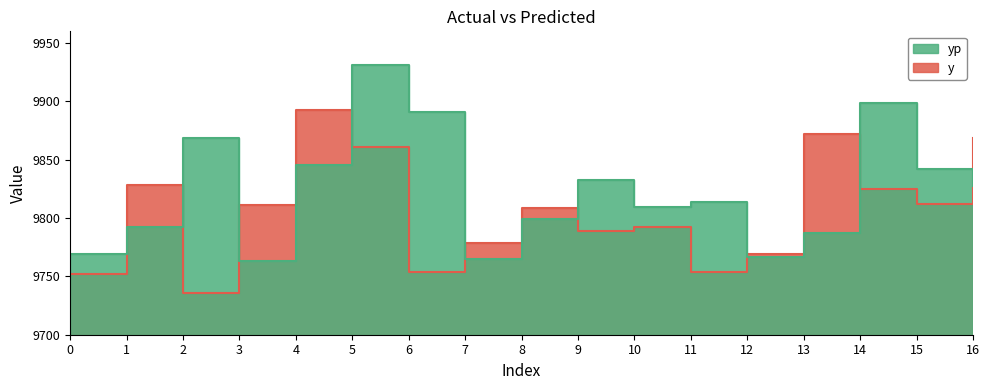

The y series shows 5821.3 at 15. True or false?

False